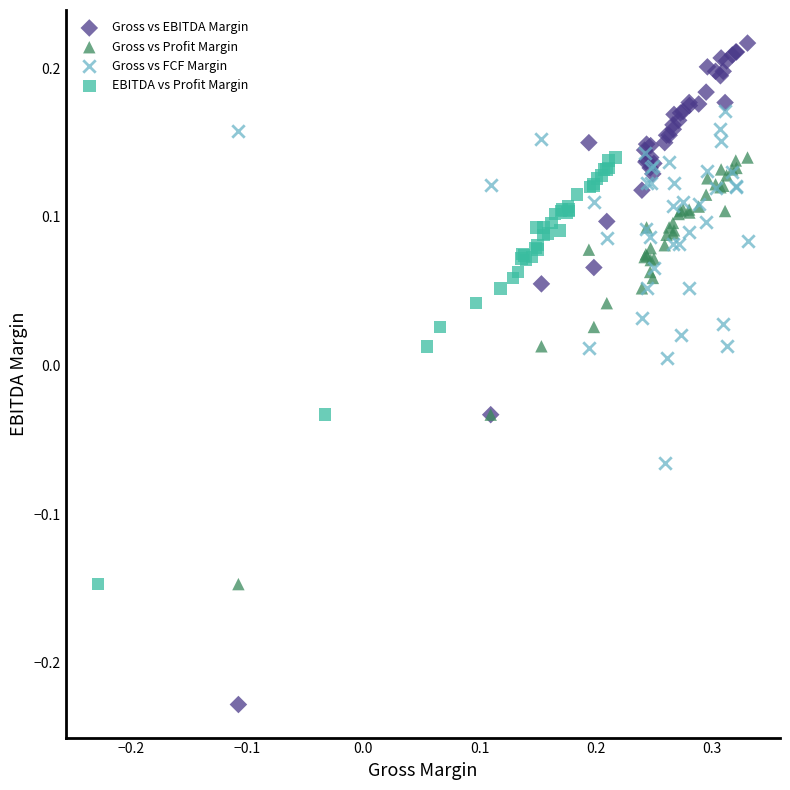

Which series has the largest Y range (max minus min)?

Gross vs EBITDA Margin